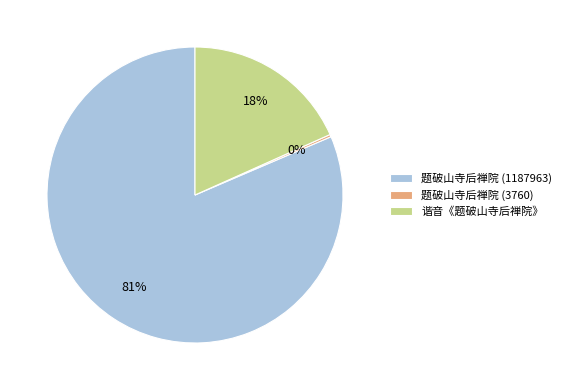

To the nearest percent, what percentage of the pie is 谐音《题破山寺后禅院》?

18%